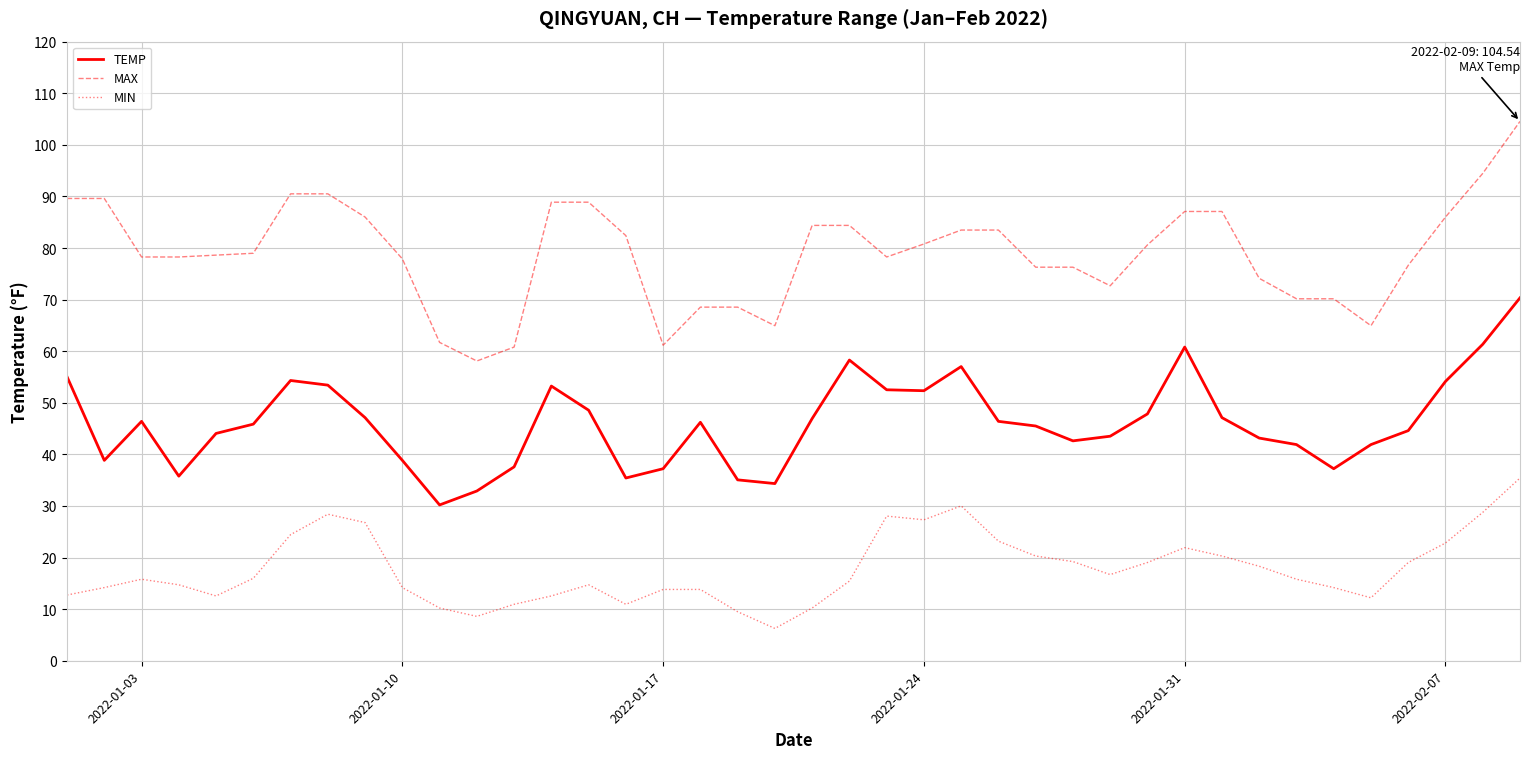

True or false: MAX and MIN cross at least once.

False